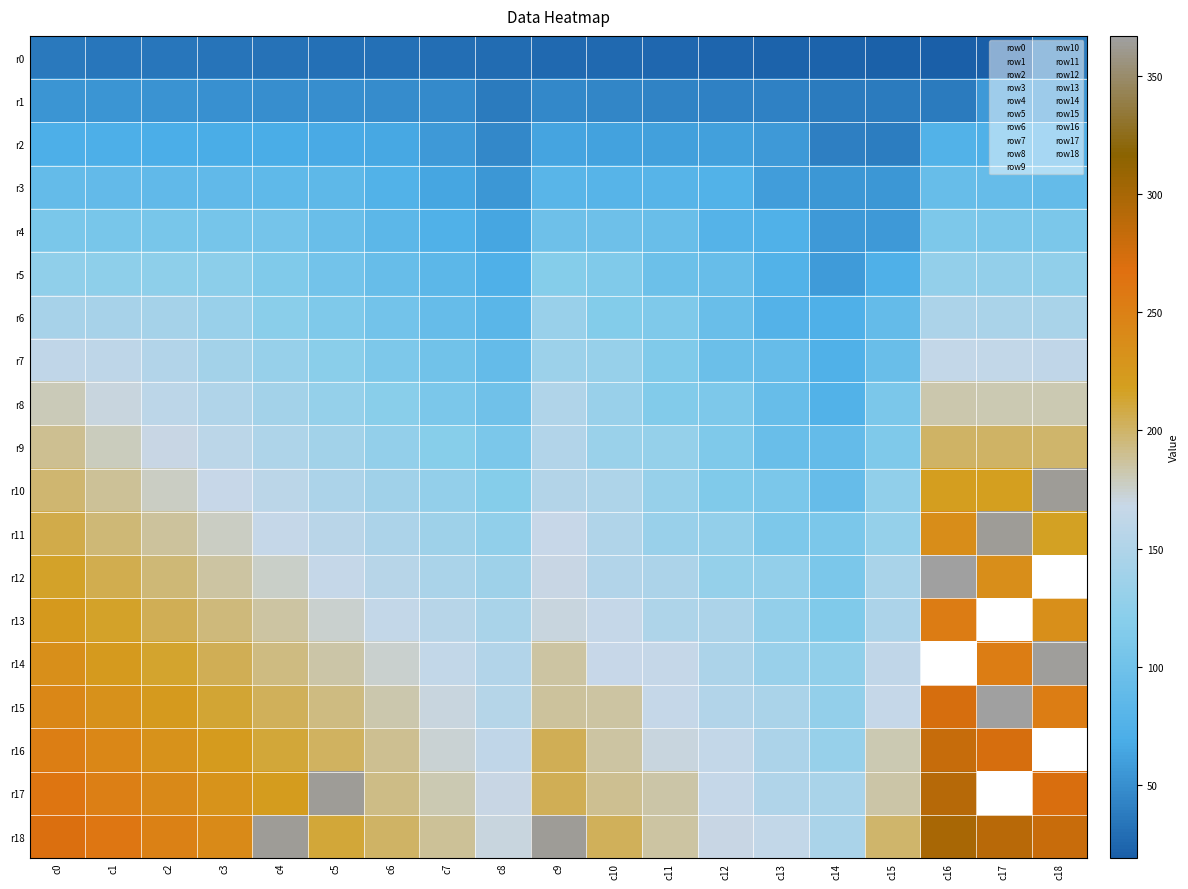

At how many categories does at least one series exceed 229?

10